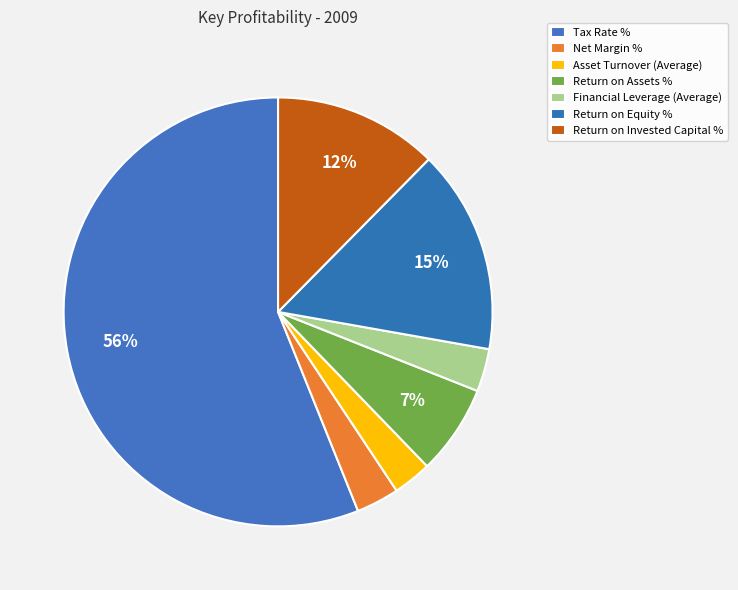

How many segments does this pie chart have?

7